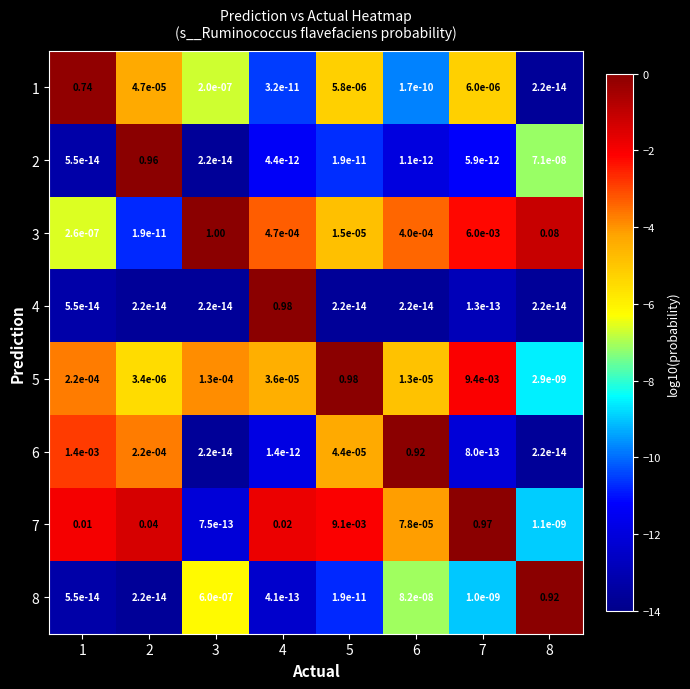

Is the value of 5 at 2 greater than the value of 6 at 2?

No